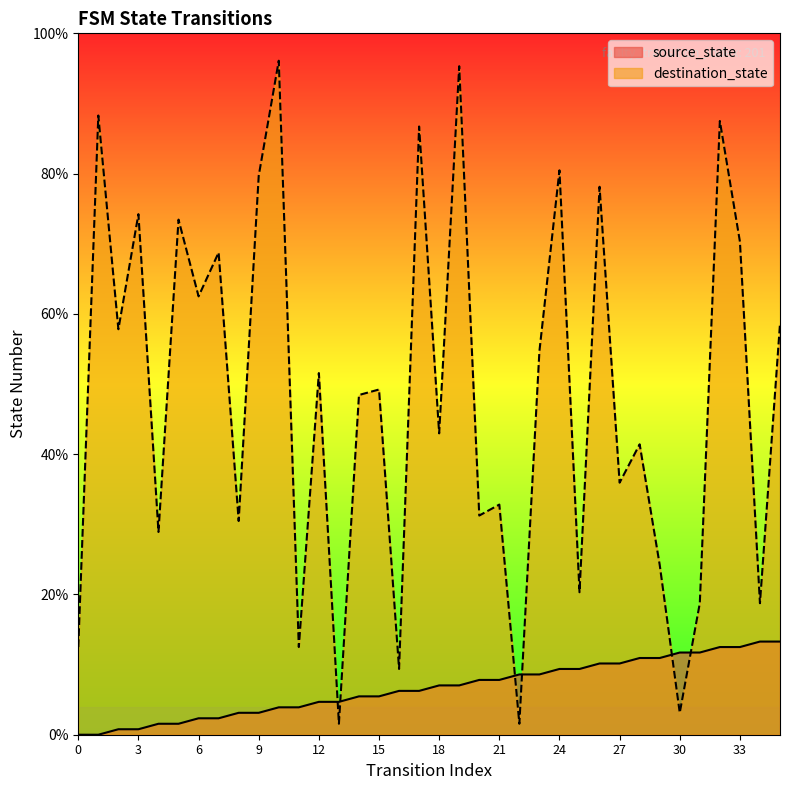

After their last crossing, which series has the higher values: destination_state or source_state?

destination_state